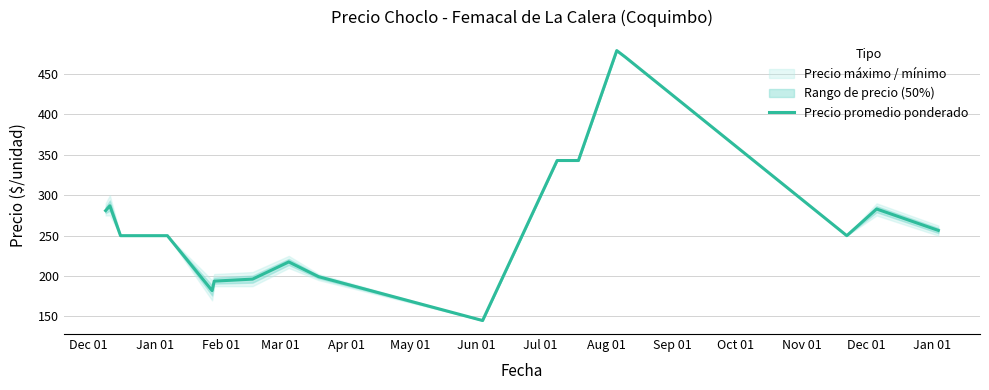

True or false: there are more than 1 points higher than both neighbors.

True